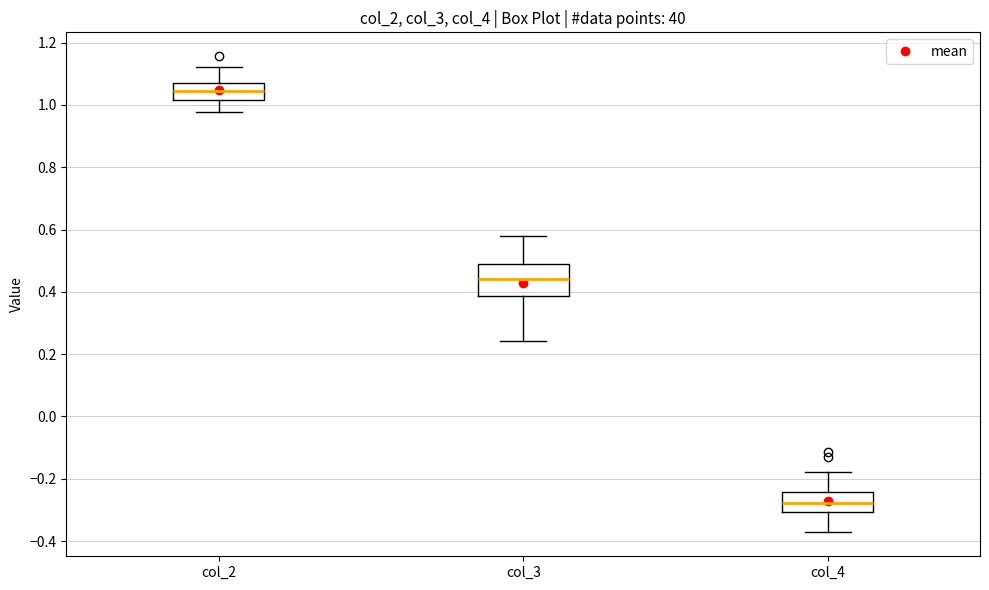

Where does the median line of the box for col_4 sit on the y-axis? The values are not printed on the chart, so give them approximately, as read against the axis.

-0.28